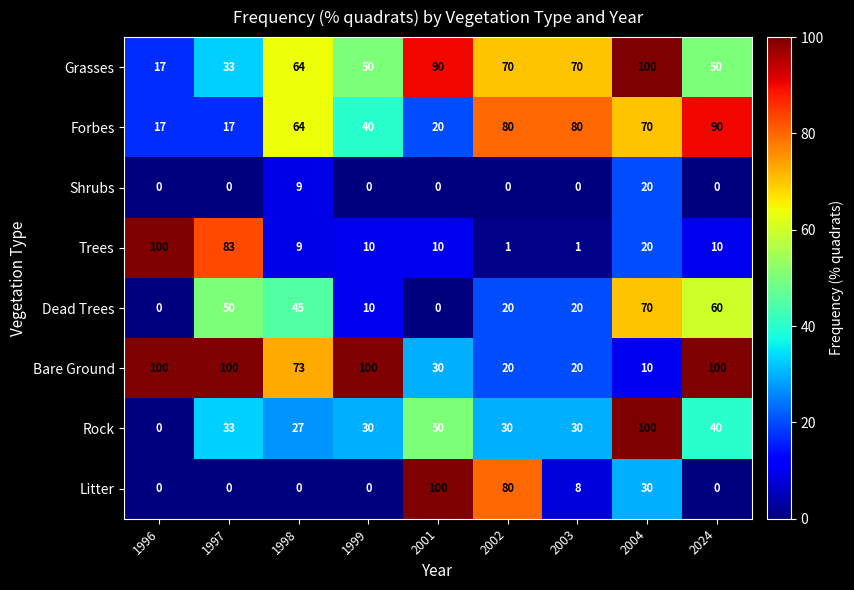

What is the difference between the maximum and minimum values in the Rock series?

100